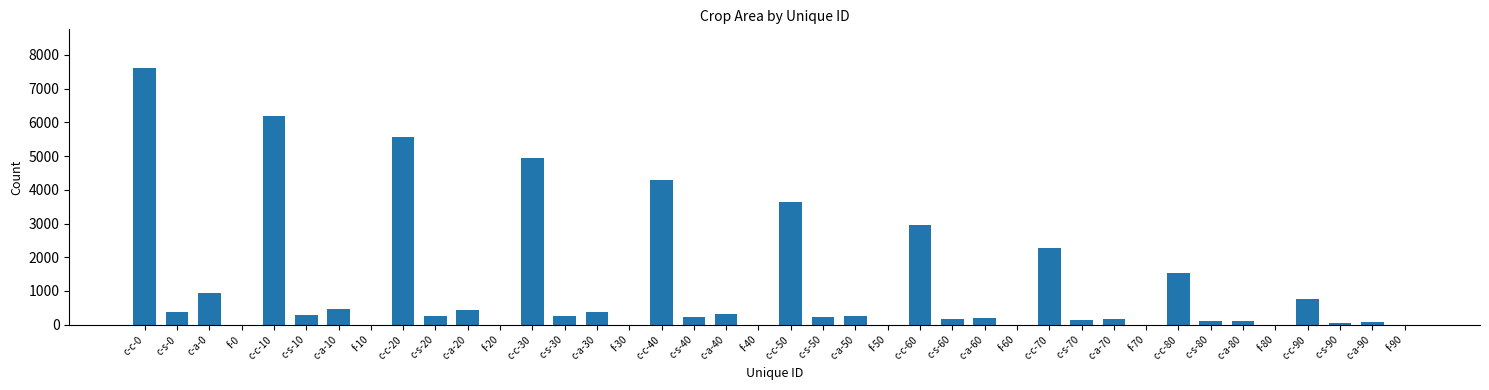

Approximately how many times larger is the value at c-c-70 compared to c-a-50?

8.8